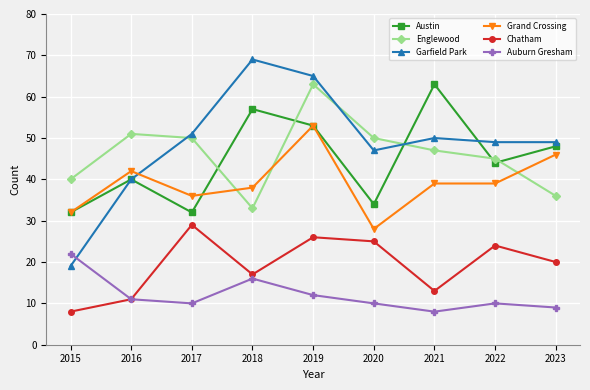

Rank the categories by Chatham value from lowest to highest.

2015, 2016, 2021, 2018, 2023, 2022, 2020, 2019, 2017